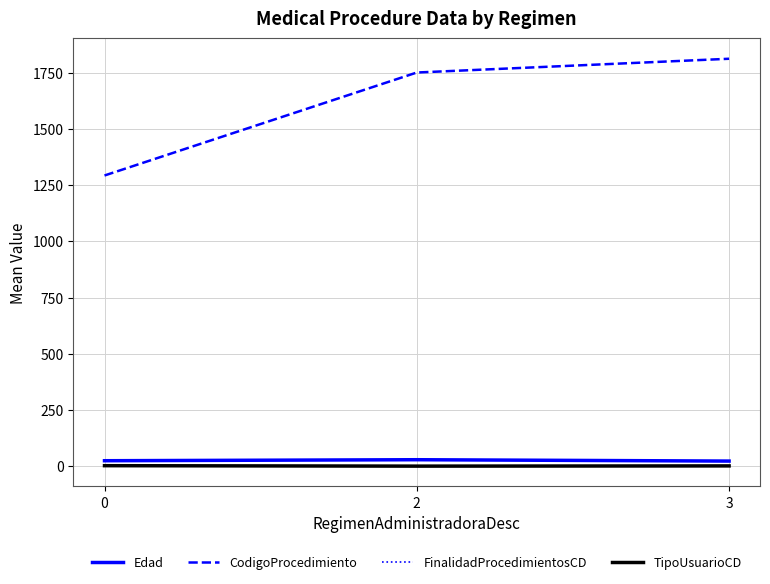

At how many categories does at least one series exceed 1082?

3